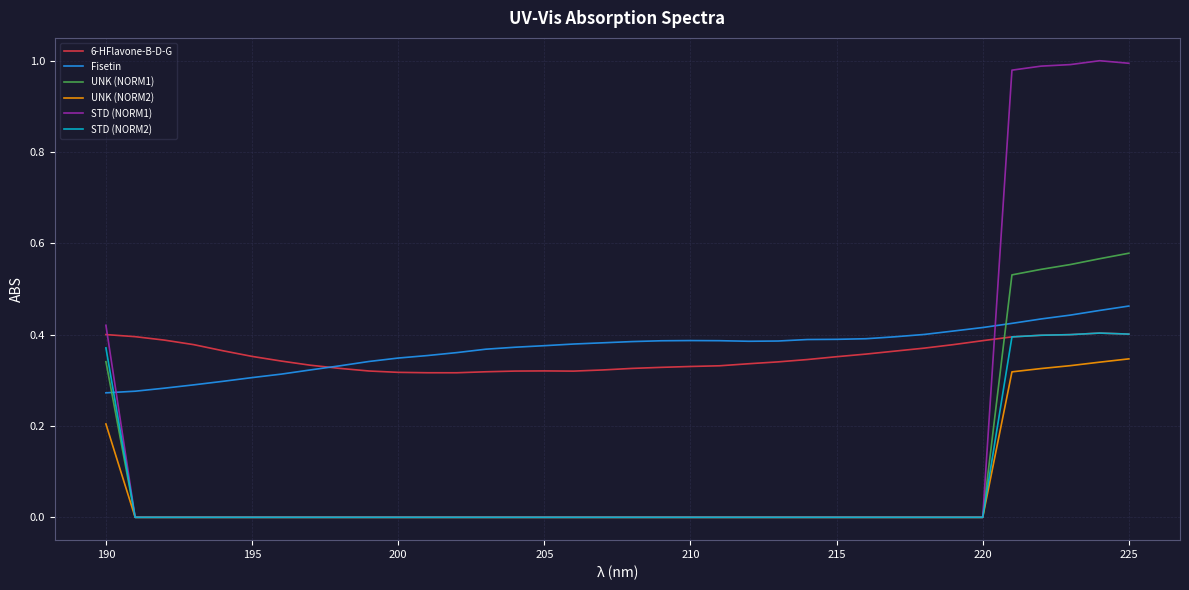

True or false: STD (NORM2) and Fisetin intersect in this chart.

True